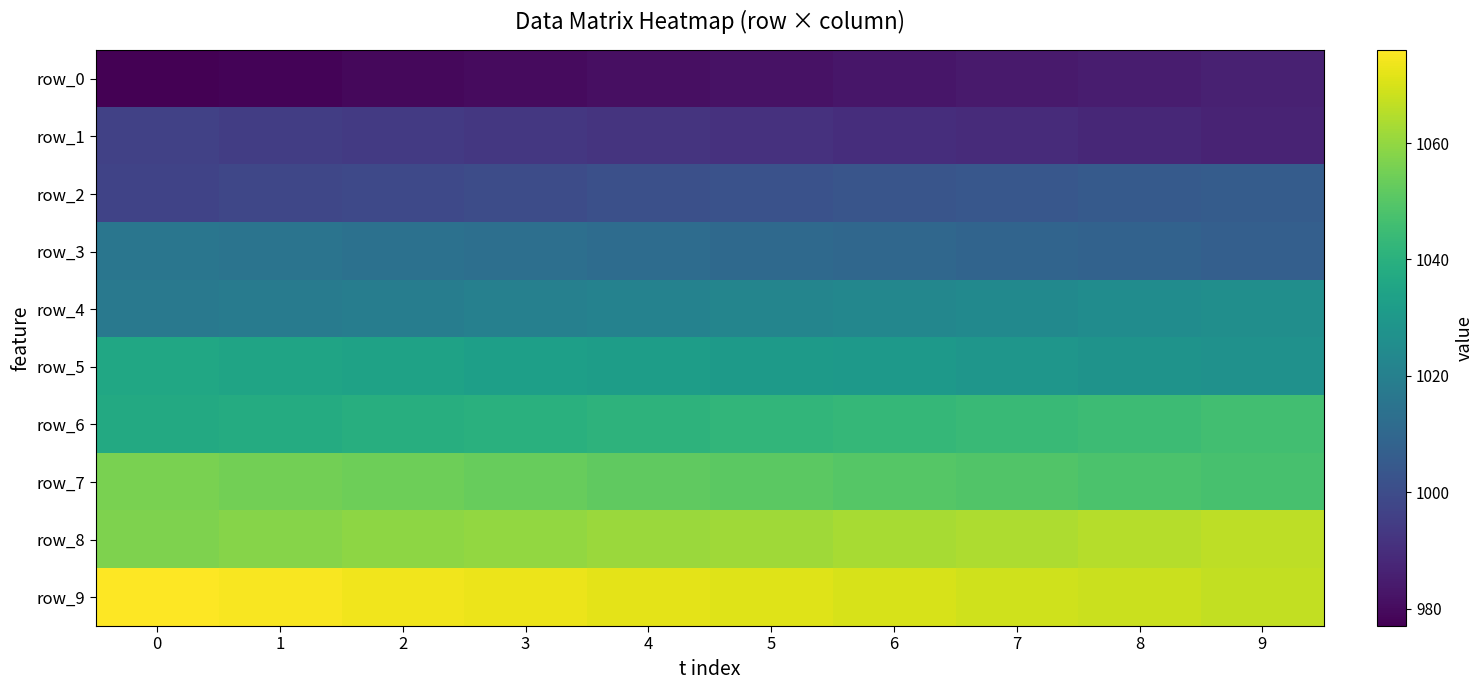

Reading left to right, transcribe all the data shown in this chart.

row_0: 977.0	978.0	979.0	980.0	981.0	982.0	983.0	984.0	985.0	986.0
row_1: 996.0	995.0	994.0	993.0	992.0	991.0	990.0	989.0	988.0	987.0
row_2: 997.0	998.0	999.0	1000.0	1001.0	1002.0	1003.0	1004.0	1005.0	1006.0
row_3: 1016.0	1015.0	1014.0	1013.0	1012.0	1011.0	1010.0	1009.0	1008.0	1007.0
row_4: 1017.0	1018.0	1019.0	1020.0	1021.0	1022.0	1023.0	1024.0	1025.0	1026.0
row_5: 1036.0	1035.0	1034.0	1033.0	1032.0	1031.0	1030.0	1029.0	1028.0	1027.0
row_6: 1037.0	1038.0	1039.0	1040.0	1041.0	1042.0	1043.0	1044.0	1045.0	1046.0
row_7: 1056.0	1055.0	1054.0	1053.0	1052.0	1051.0	1050.0	1049.0	1048.0	1047.0
row_8: 1057.0	1058.0	1059.0	1060.0	1061.0	1062.0	1063.0	1064.0	1065.0	1066.0
row_9: 1076.0	1075.0	1074.0	1073.0	1072.0	1071.0	1070.0	1069.0	1068.0	1067.0